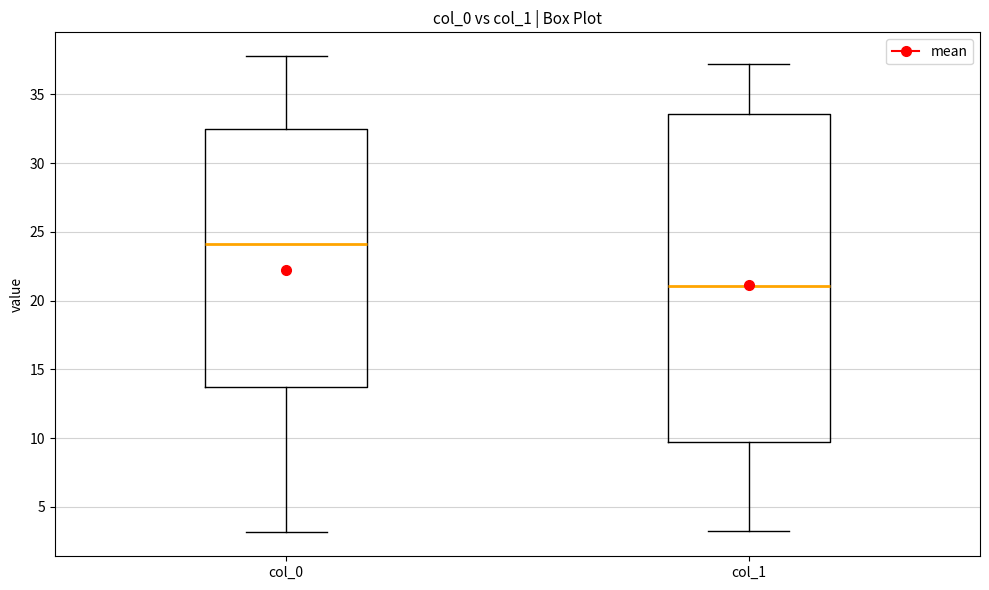

Which box is the tallest, from its lower edge to its upper edge?

col_1